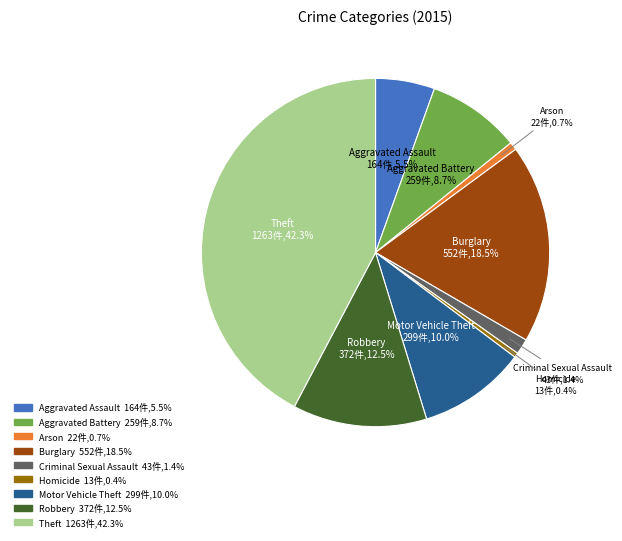

What is the largest slice in the pie chart?

Theft